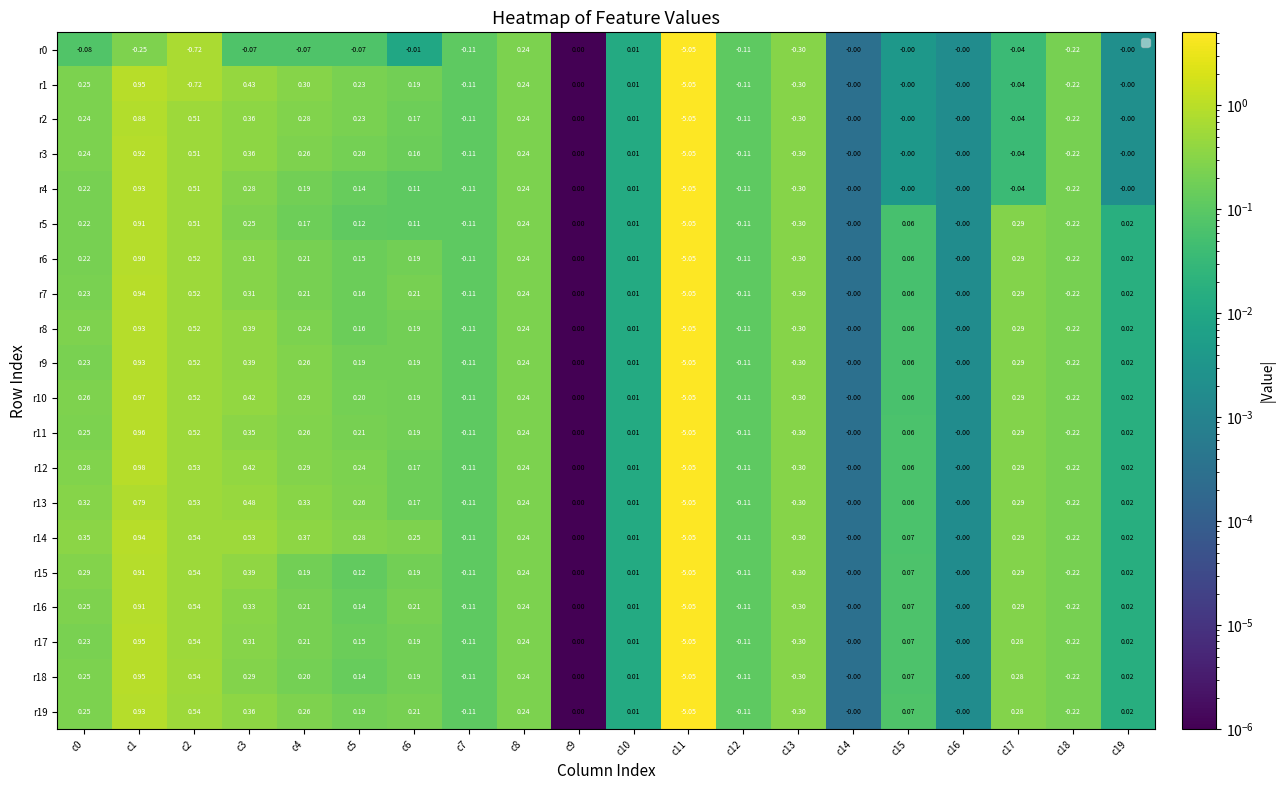

Is it true that r1 equals 0.4 at c5?

False